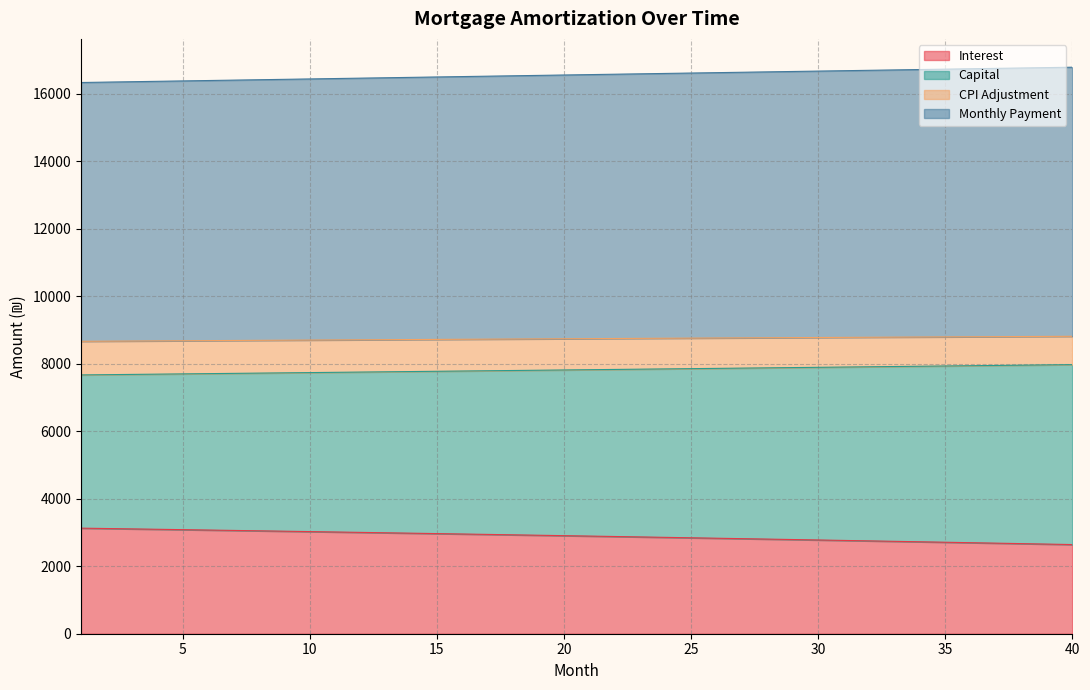

What is the maximum value for Interest?

3128.1